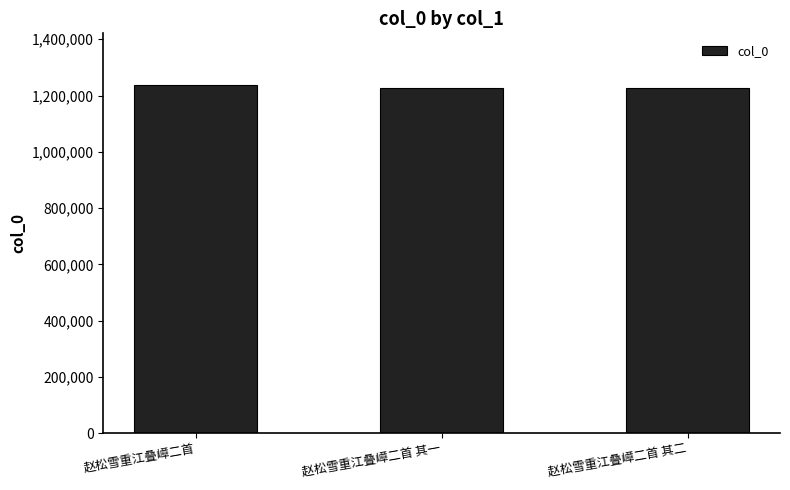

What is the minimum value shown in the chart?

1228322